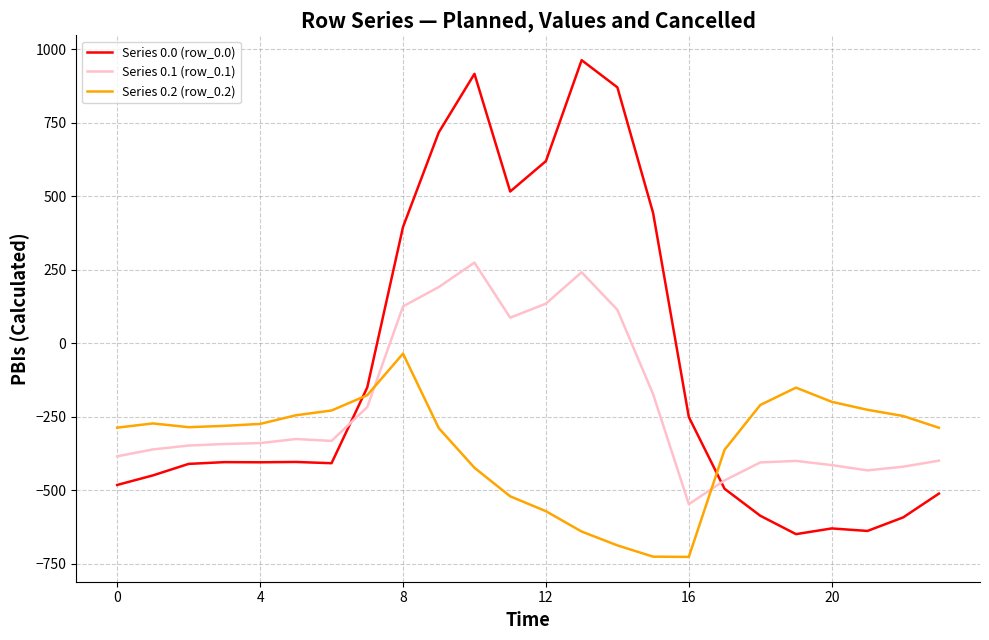

After their last crossing, which series has the higher values: Series 0.2 (row_0.2) or Series 0.1 (row_0.1)?

Series 0.2 (row_0.2)